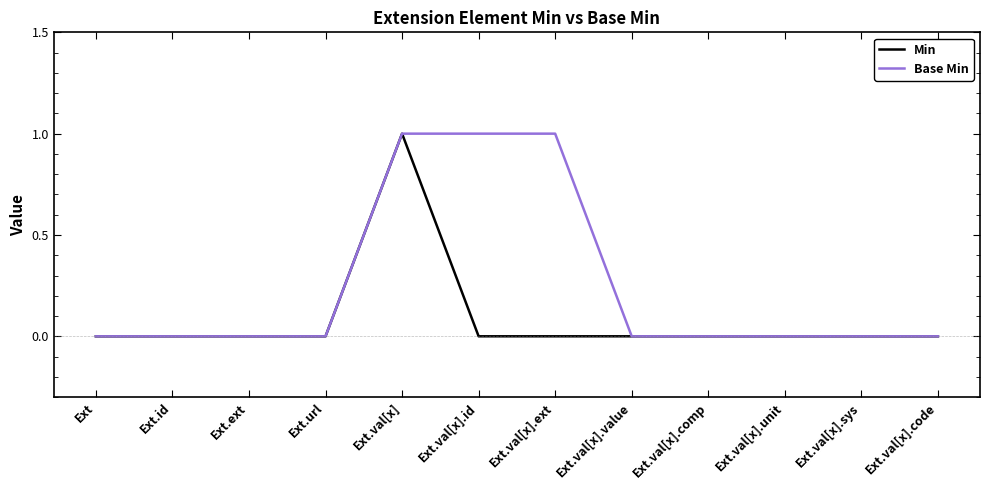

What position from the left is Ext.ext?

3